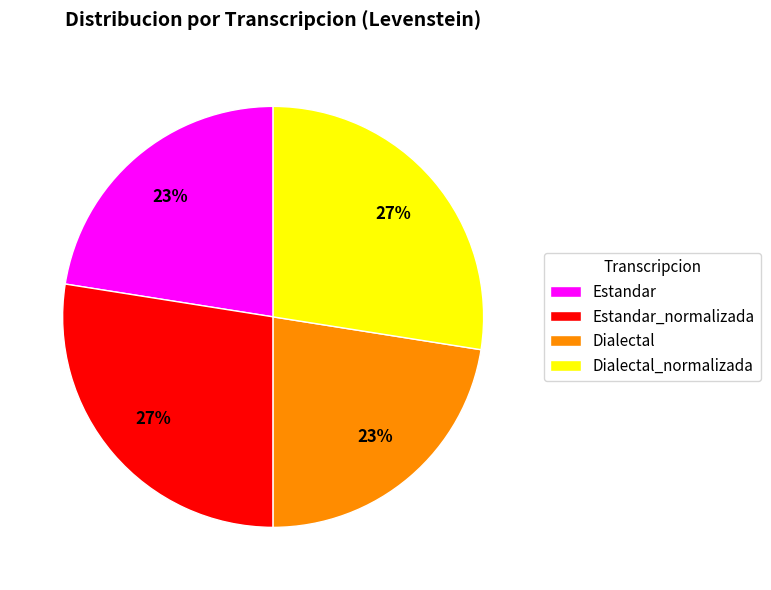

To the nearest percent, what is the combined percentage of Estandar_normalizada and Estandar?

50%